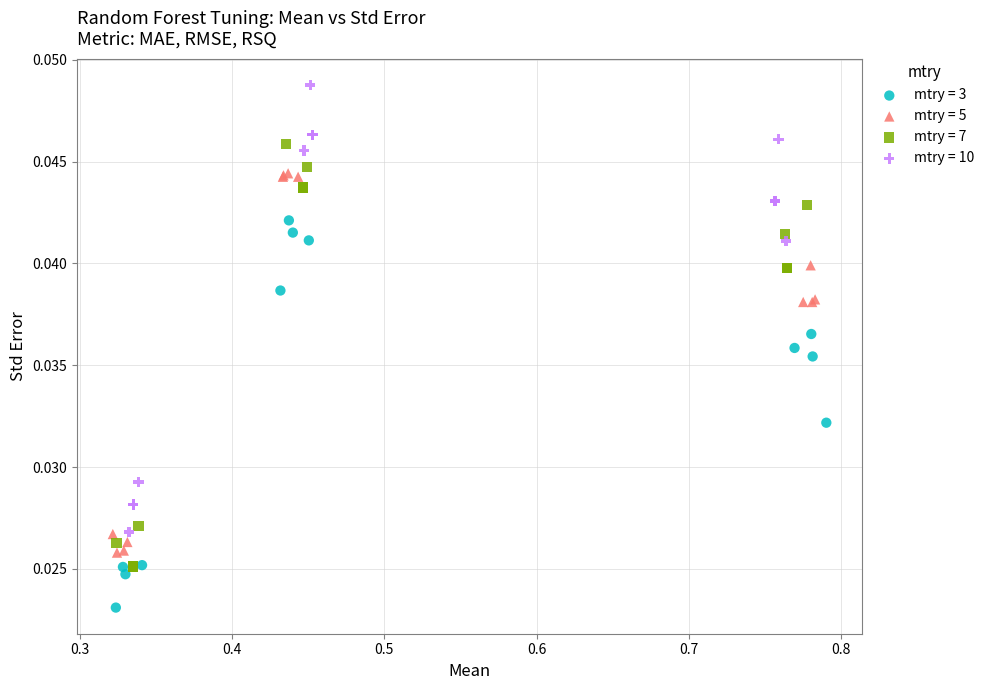

Which series contains the lowest Y value?

mtry = 3